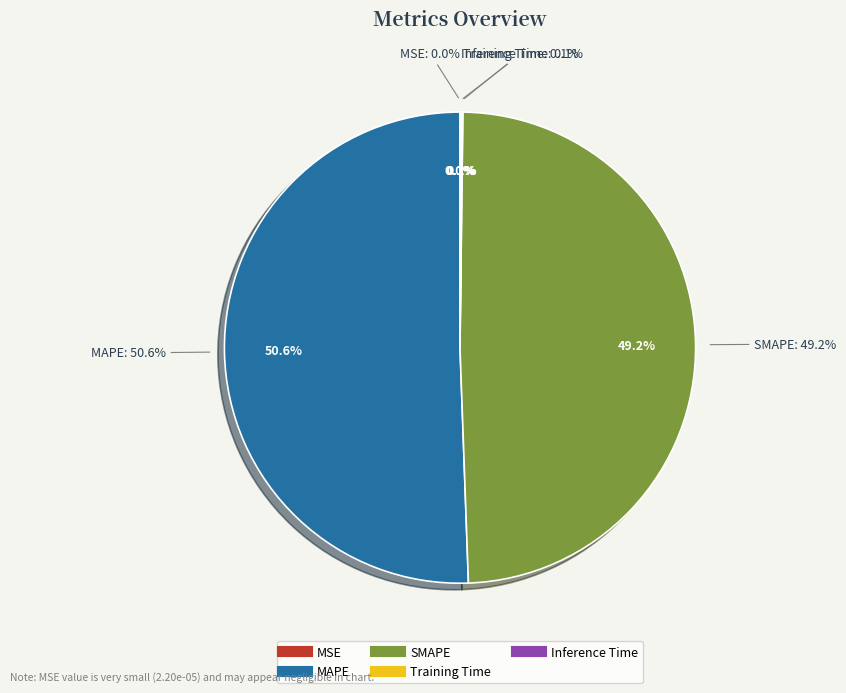

How many segments does this pie chart have?

5